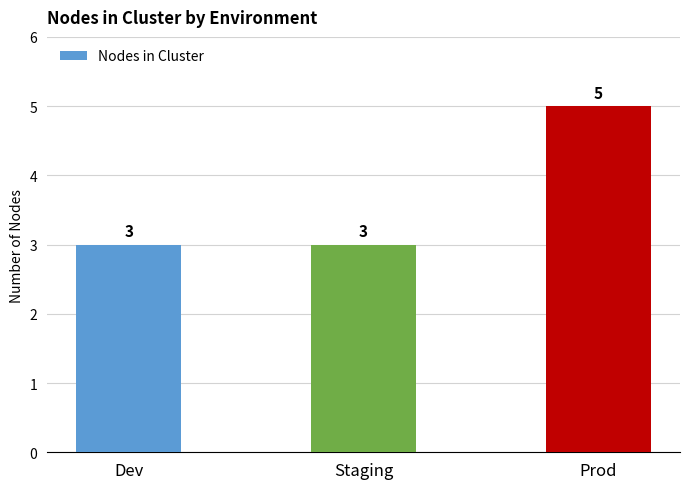

What is the approximate value at Prod?

5